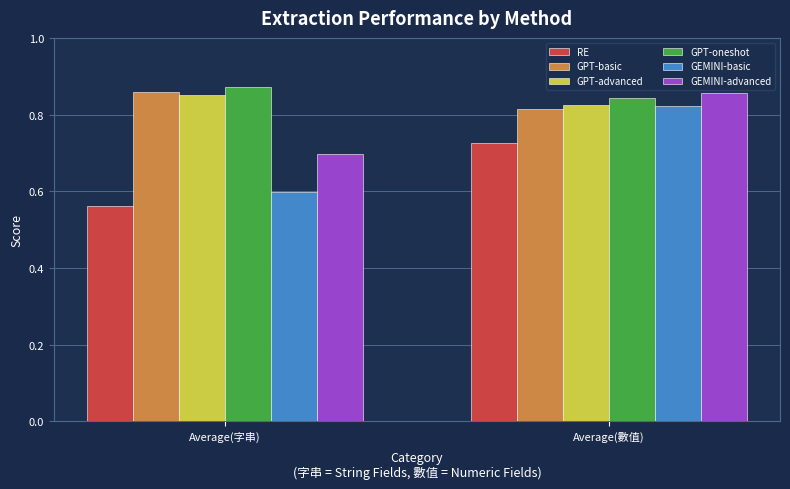

Which series changed the most between Average(字串) and Average(數值)?

GEMINI-basic